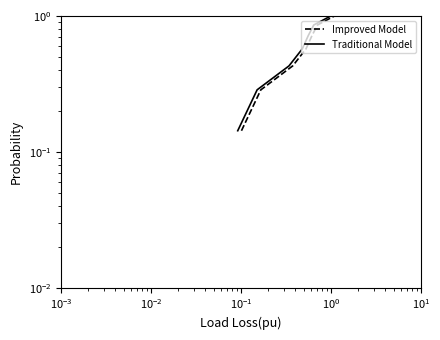

At how many categories does at least one series exceed 0?

7